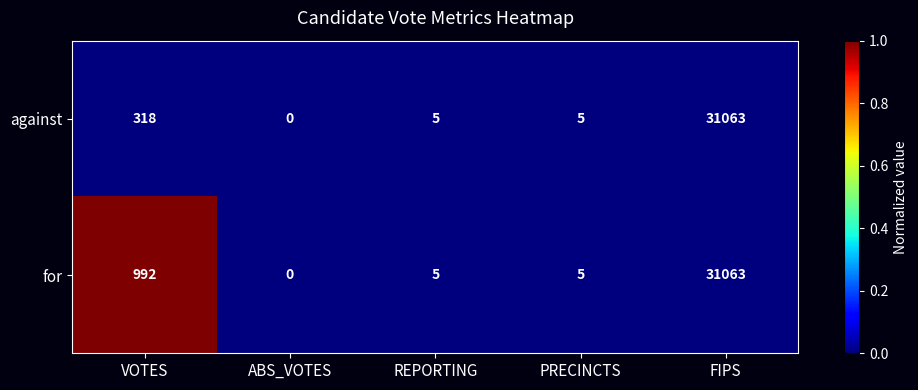

How many categories are shown in the chart?

5